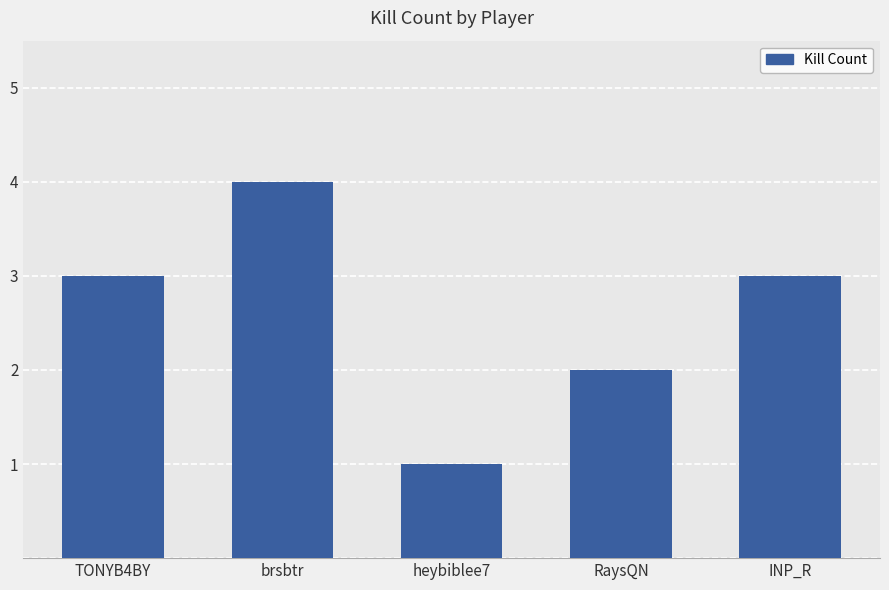

Which label corresponds to the largest value in the chart?

brsbtr